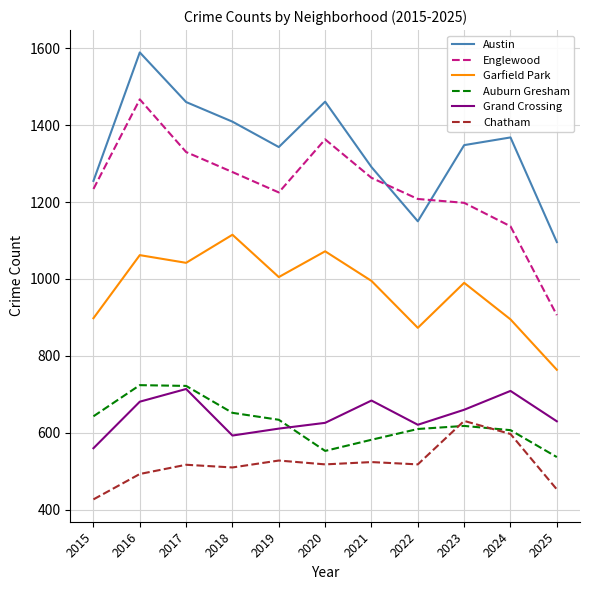

True or false: Garfield Park has a value of 1226 at 2025.

False